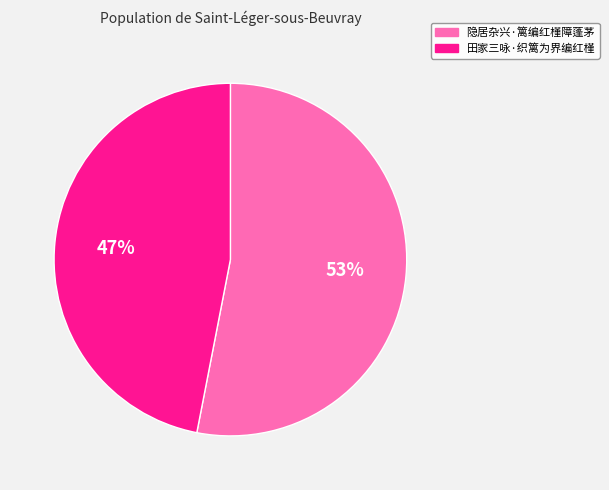

Is it true that 隐居杂兴·篱编红槿障蓬茅 is 53% of the pie?

True